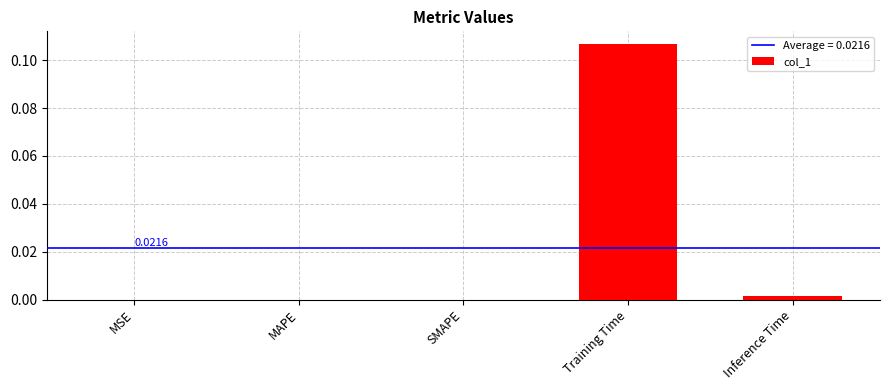

Is it true that the value at MAPE is 0.1?

False